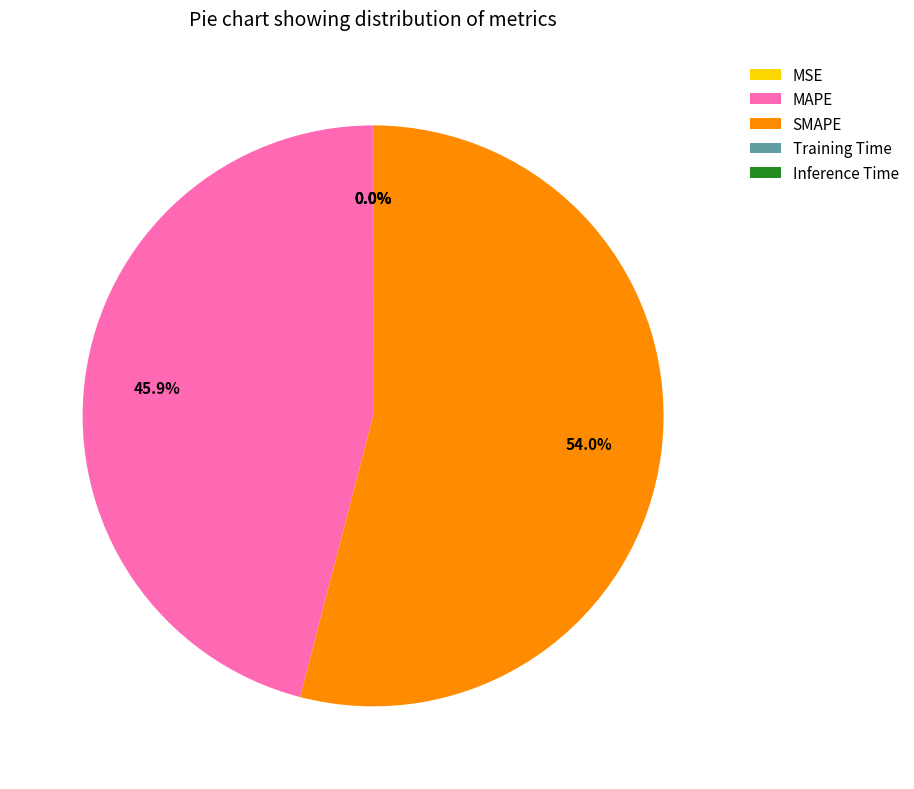

What is the ratio of the value at MAPE to the value at SMAPE?

0.9